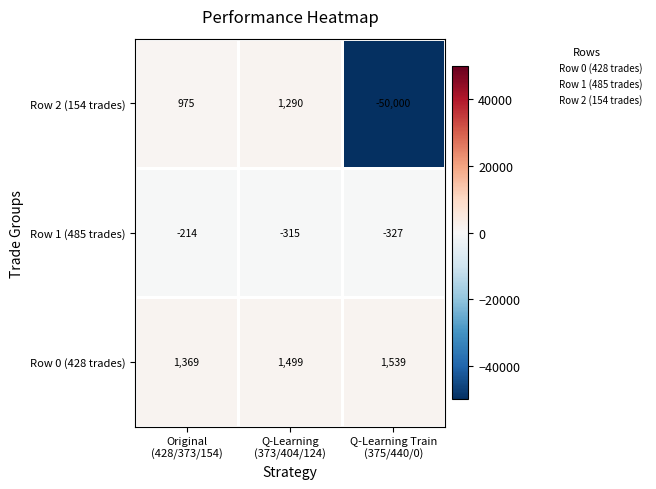

How many Row 1 (485 trades) values are between -327 and -214?

3